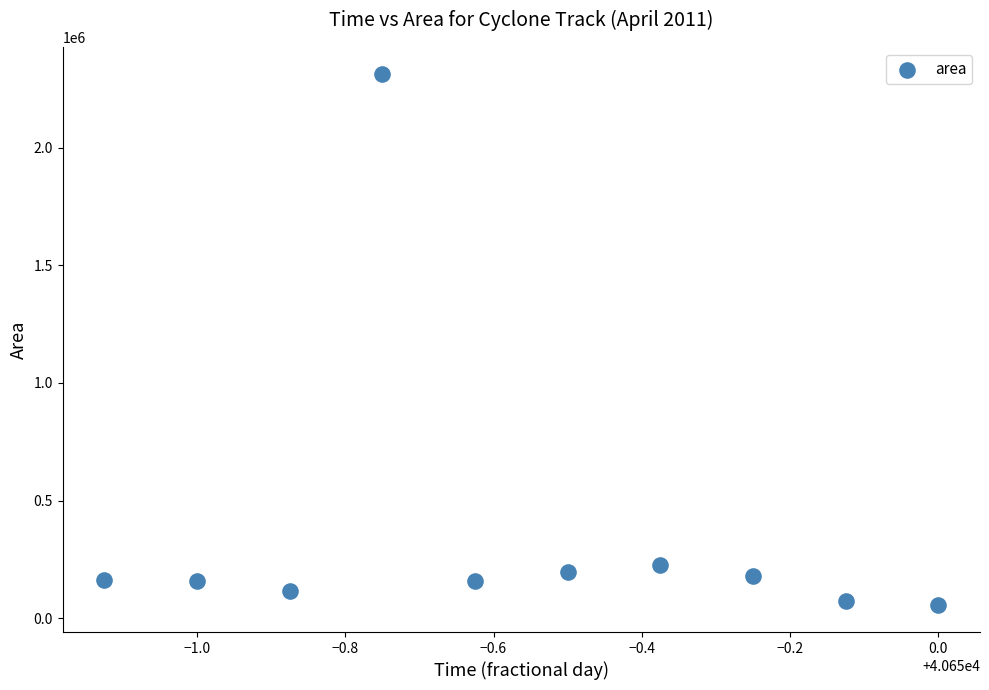

What is the range of Y values (max minus min)?

2260625